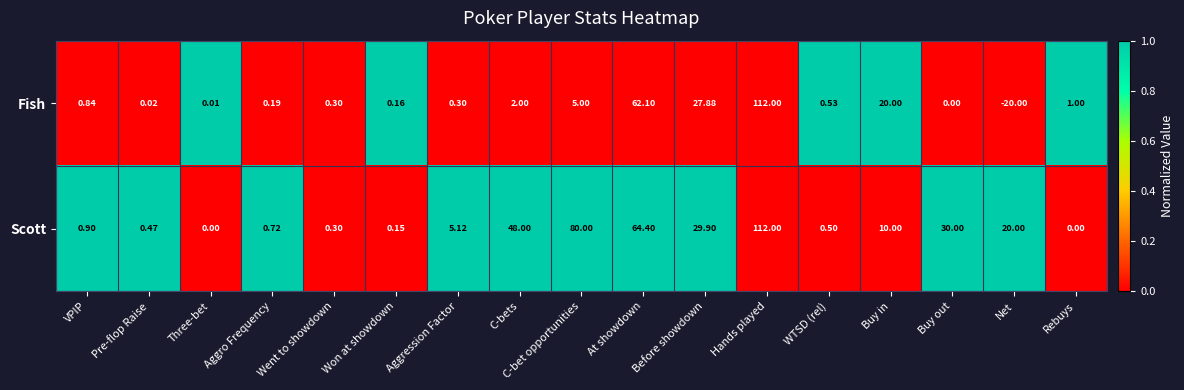

Which label corresponds to the largest value in the chart?

Hands played